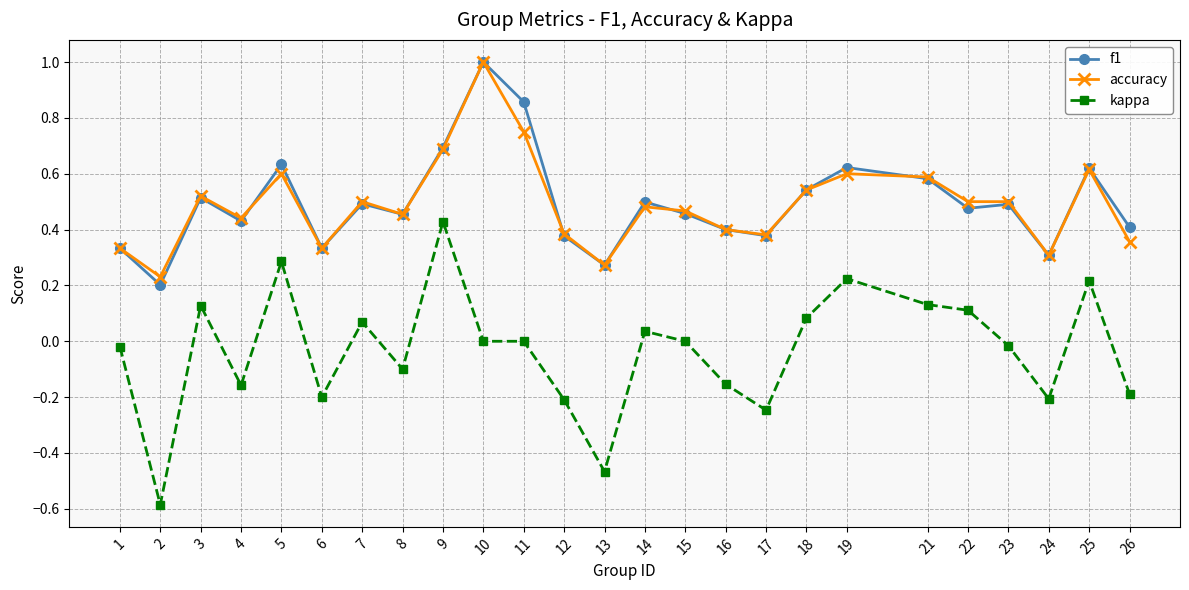

What are all the series names shown in the legend?

f1, accuracy, kappa